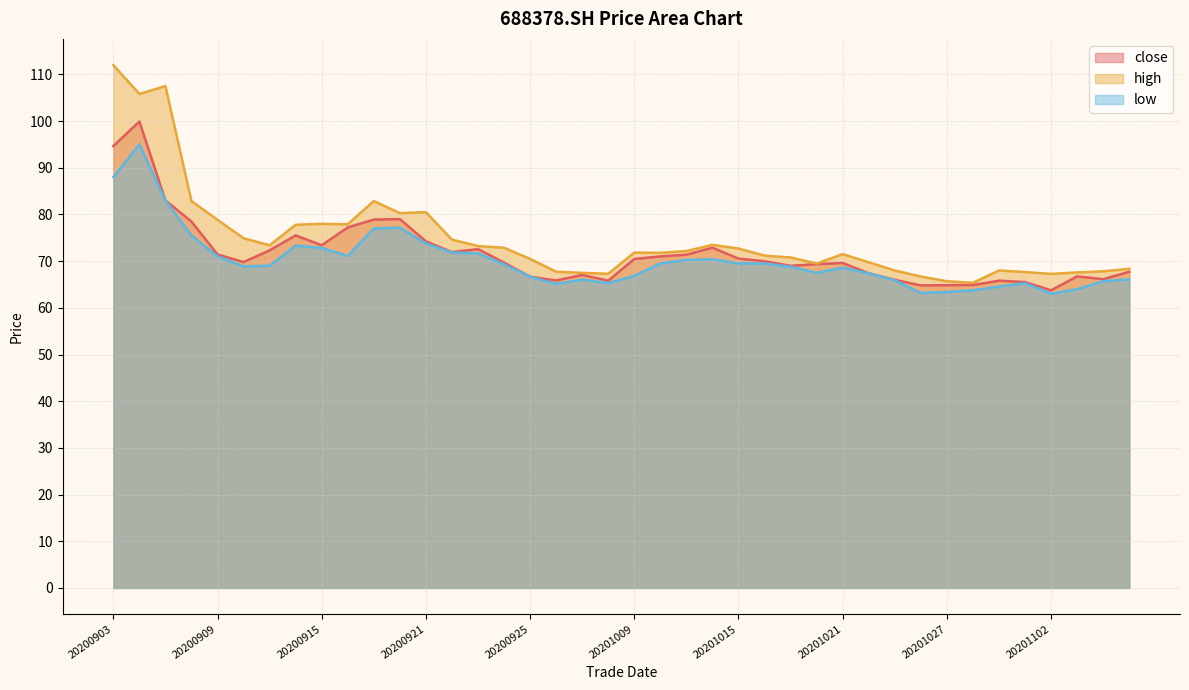

Rank the series by their average value, from highest to lowest.

high, close, low